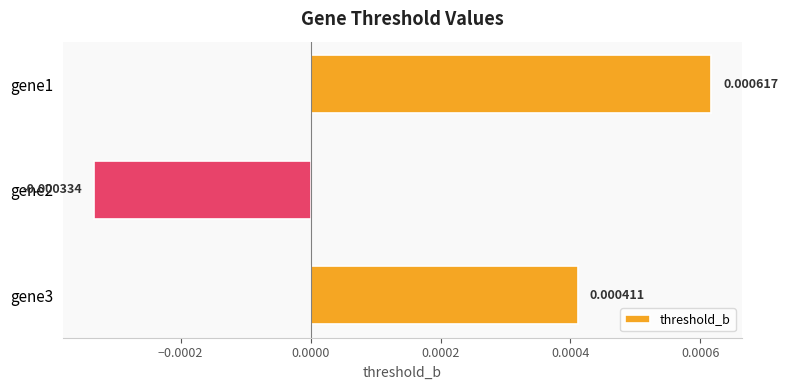

Which has a higher value, gene2 or gene1?

gene1